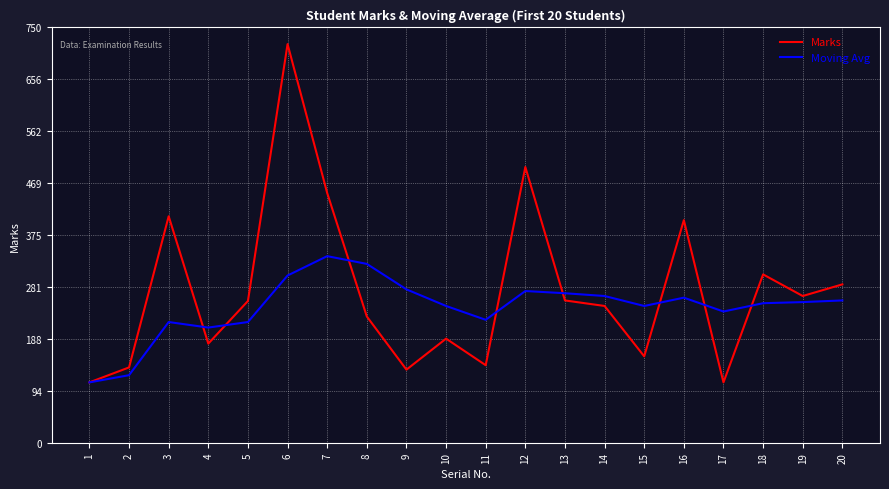

How many interior local valleys does the Marks series have?

6